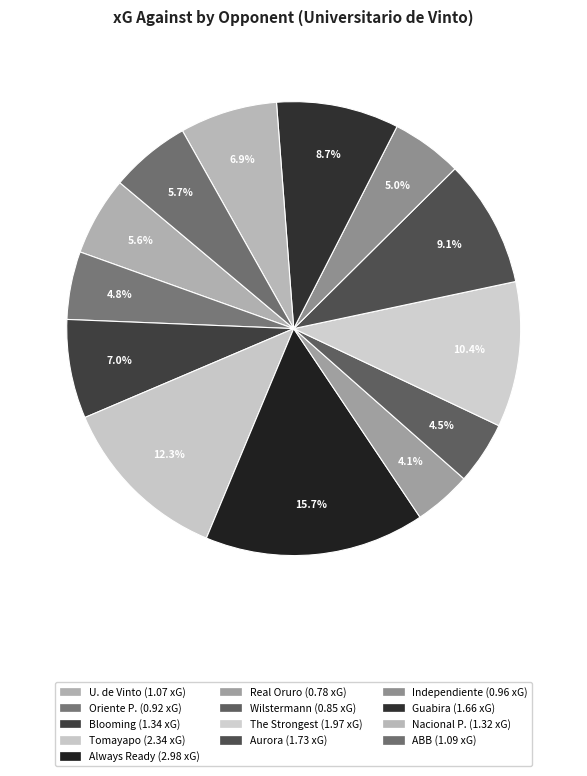

Does any single category account for the majority?

No